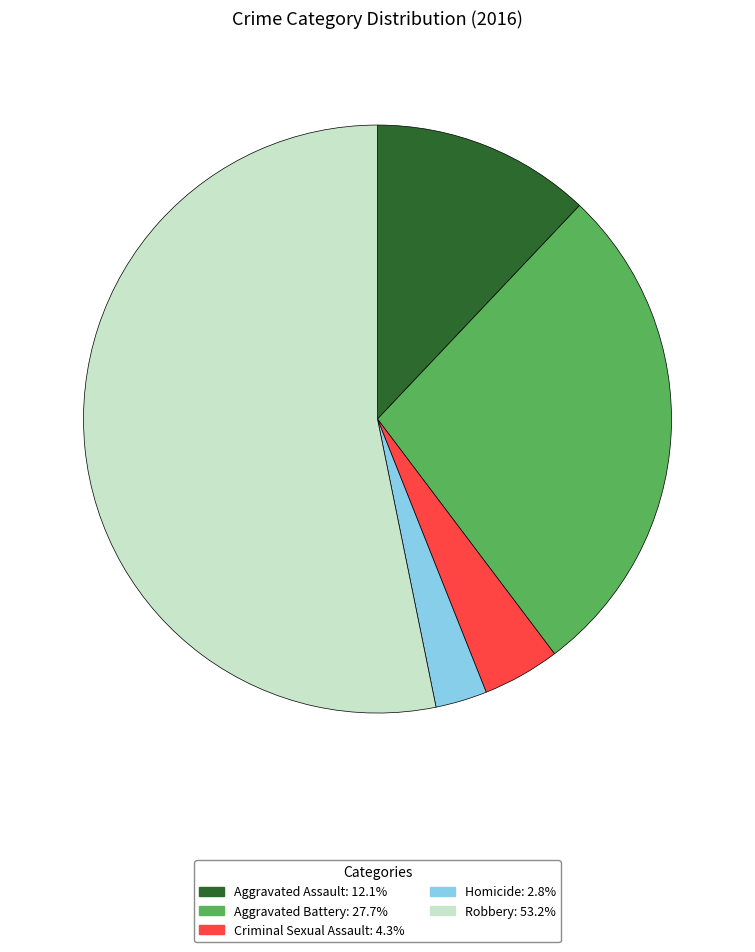

Which slice represents more than half of the pie?

Robbery